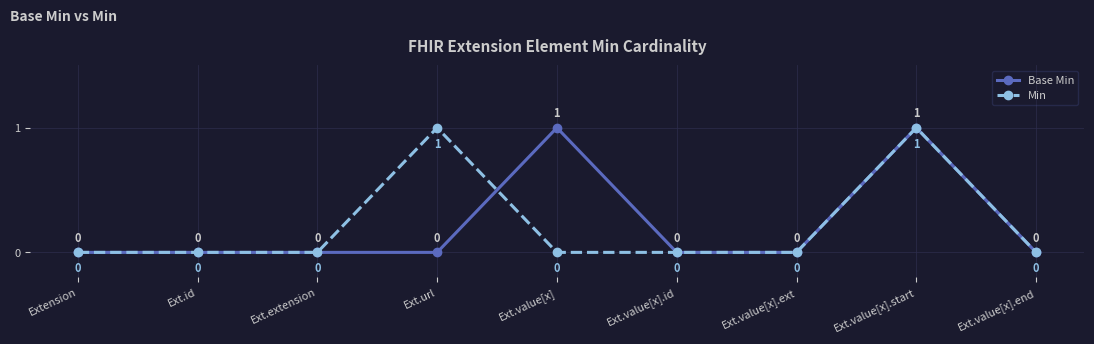

How many data points does each series have?

9